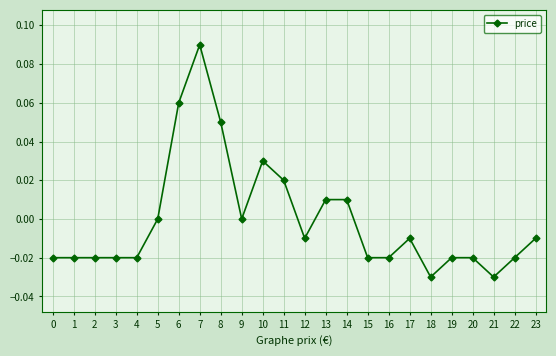

Which has a higher value, 22 or 23?

23